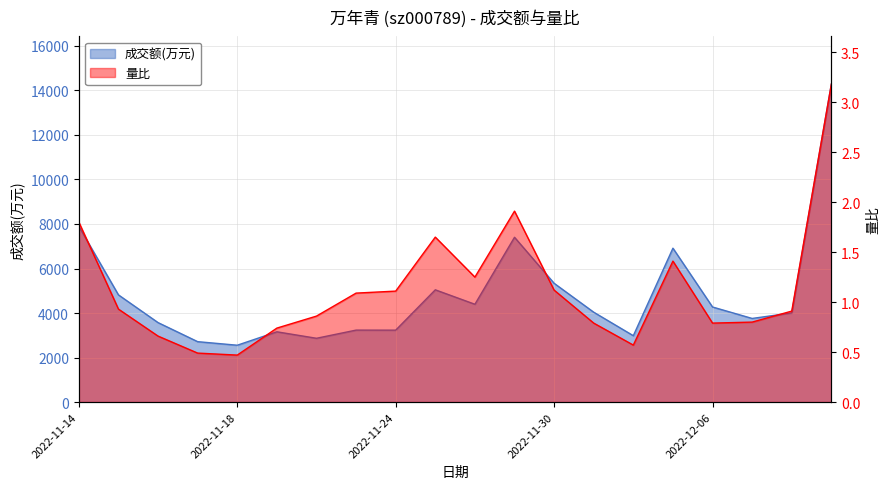

Where is the first local maximum for 量比?

2022-11-25